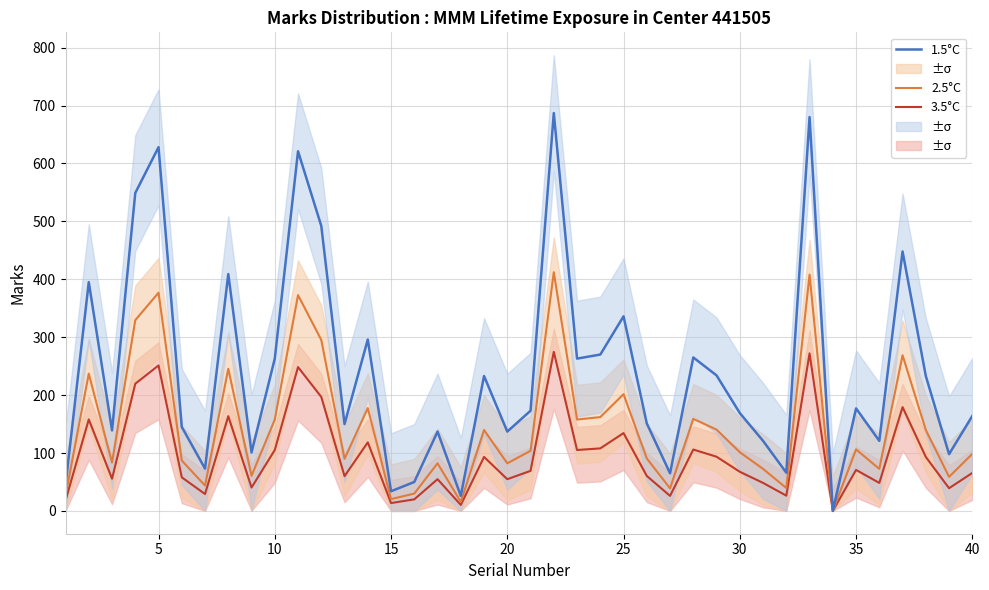

Reading left to right, transcribe all the data shown in this chart.

3.5°C: 18.0	158.0	55.6	219.6	251.2	58.0	29.2	163.6	40.4	105.2	248.4	196.8	60.0	118.4	13.6	20.0	54.8	10.4	93.2	54.8	69.2	274.8	105.2	108.0	134.4	60.4	26.0	106.0	93.6	67.6	48.4	26.4	272.0	0.0	70.8	48.4	179.2	93.2	39.2	65.6
2.5°C: 27.0	237.0	83.4	329.4	376.8	87.0	43.8	245.4	60.6	157.8	372.6	295.2	90.0	177.6	20.4	30.0	82.2	15.6	139.8	82.2	103.8	412.2	157.8	162.0	201.6	90.6	39.0	159.0	140.4	101.4	72.6	39.6	408.0	0.0	106.2	72.6	268.8	139.8	58.8	98.4
1.5°C: 45.0	395.0	139.0	549.0	628.0	145.0	73.0	409.0	101.0	263.0	621.0	492.0	150.0	296.0	34.0	50.0	137.0	26.0	233.0	137.0	173.0	687.0	263.0	270.0	336.0	151.0	65.0	265.0	234.0	169.0	121.0	66.0	680.0	0.0	177.0	121.0	448.0	233.0	98.0	164.0